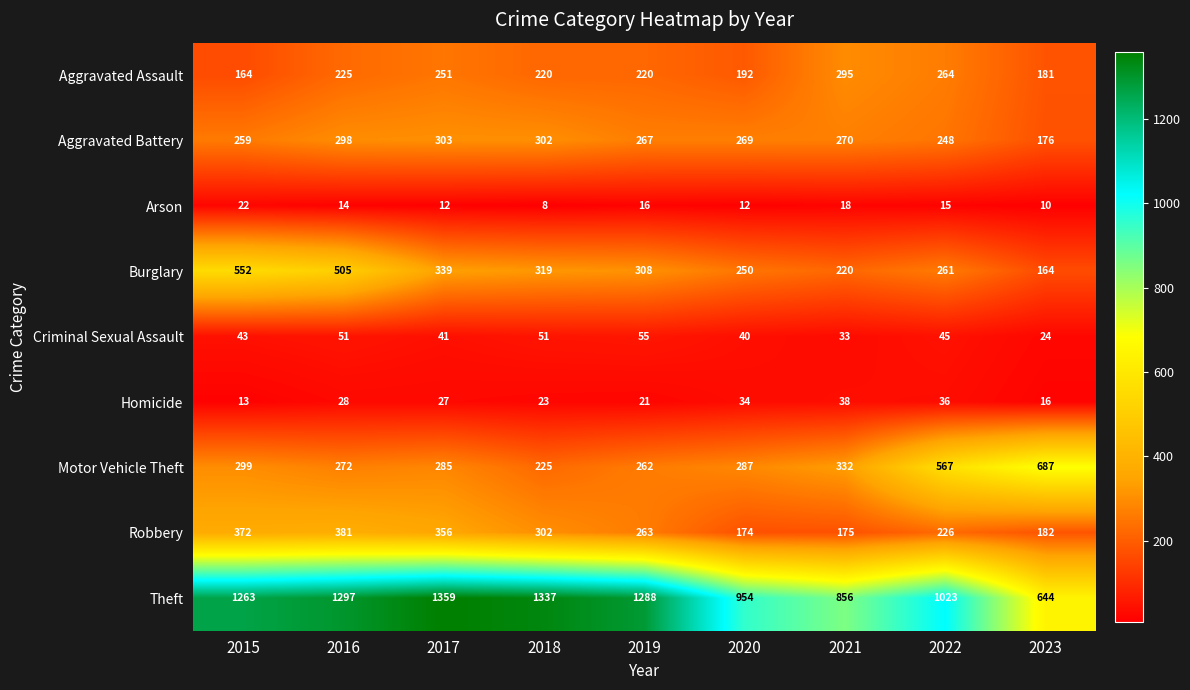

Is it true that Criminal Sexual Assault equals 20 at 2019?

False